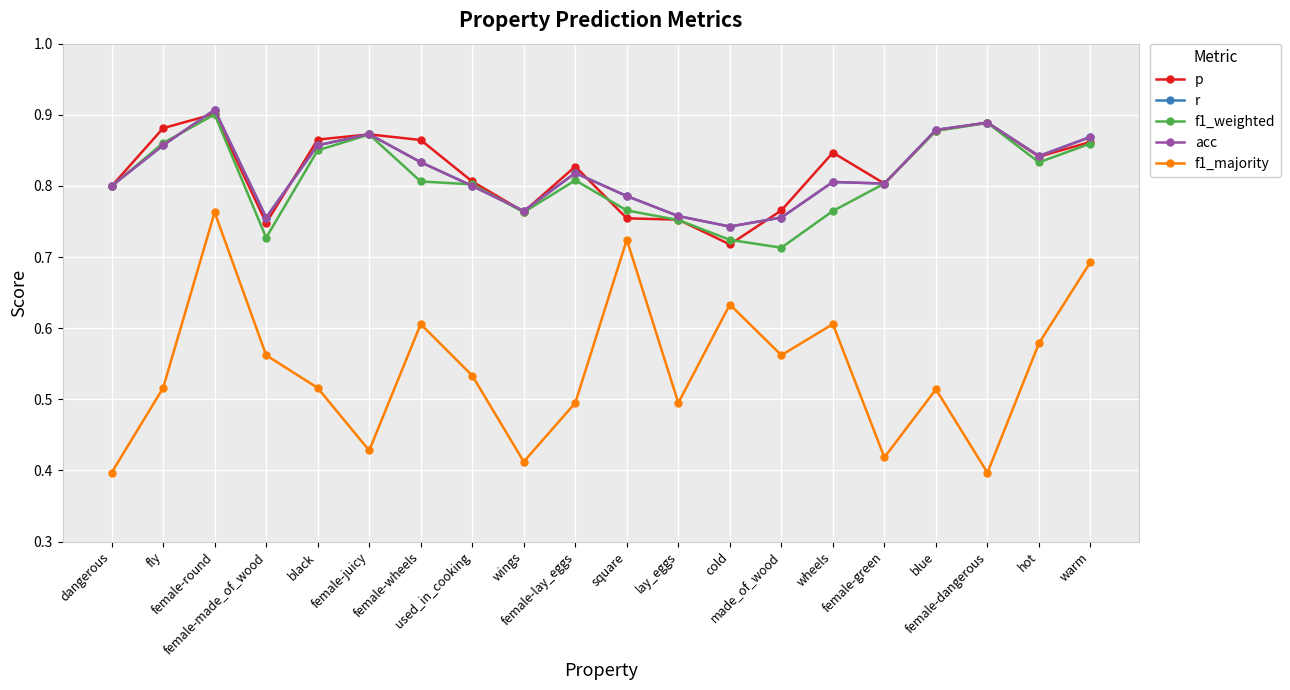

How many lines are shown in the chart?

5